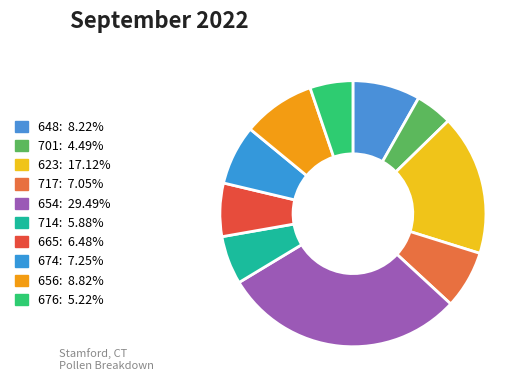

Which slice is the largest?

654